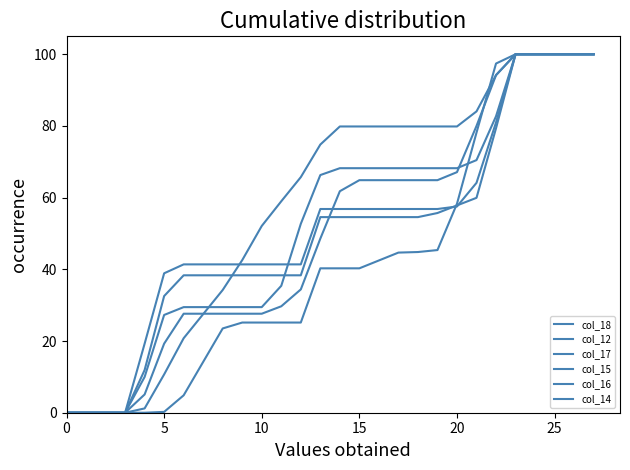

What is the difference between the maximum and minimum values in the col_16 series?

100.0